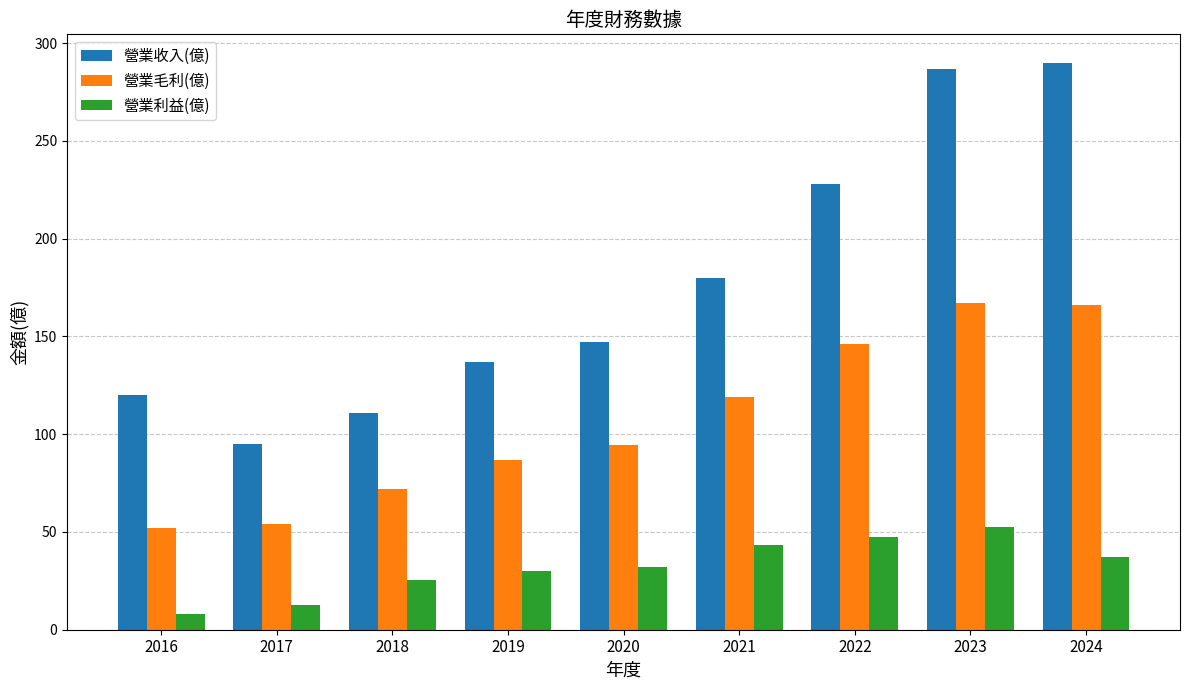

How many values in the 營業利益(億) series are below 32?

4